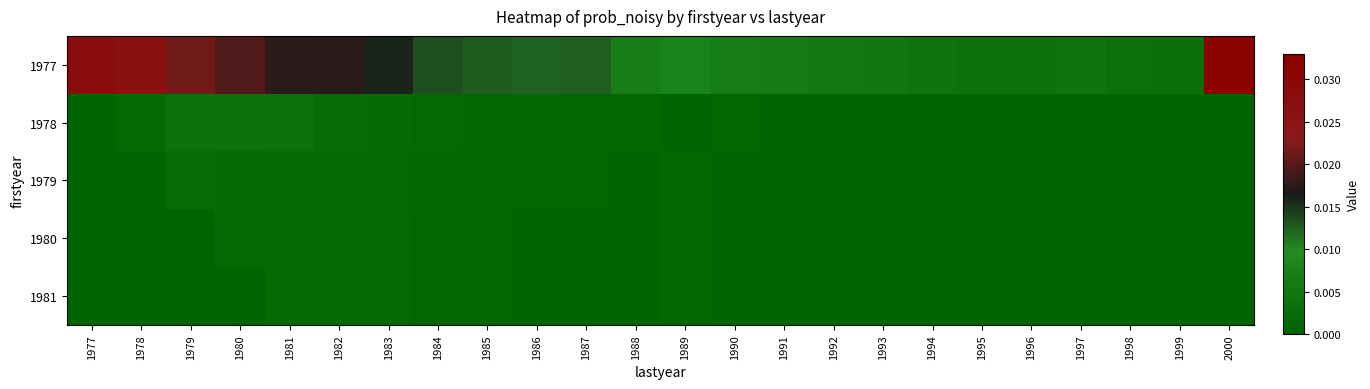

How many data points does each series have?

24